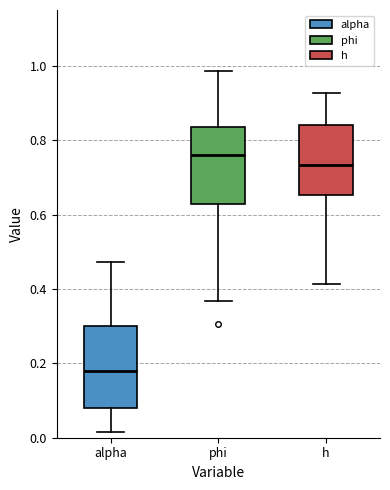

Where is the upper edge of the box for h on the y-axis? The values are not printed on the chart, so give them approximately, as read against the axis.

0.84